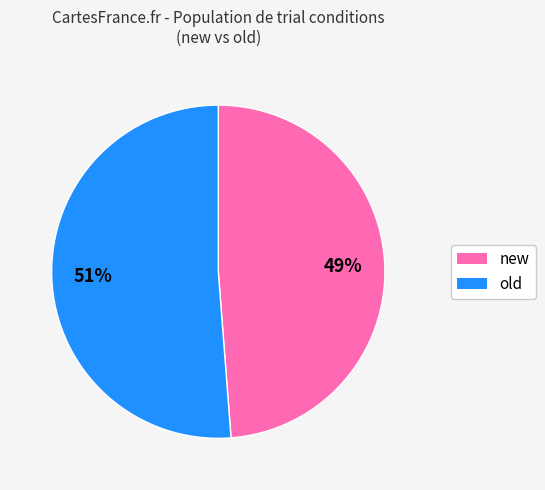

Which has a higher value, old or new?

old